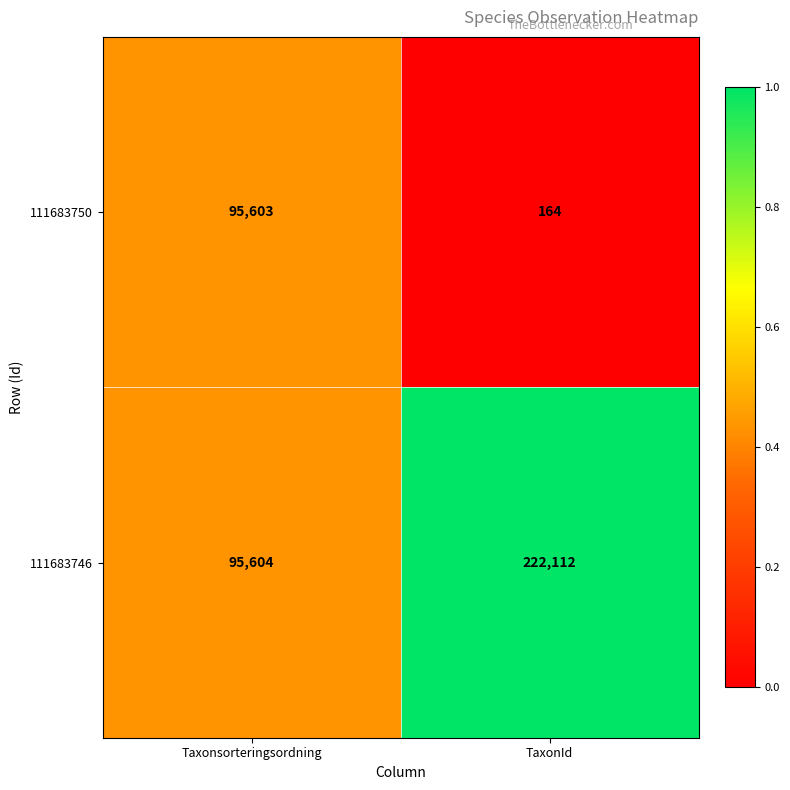

How many distinct data groups are displayed?

2